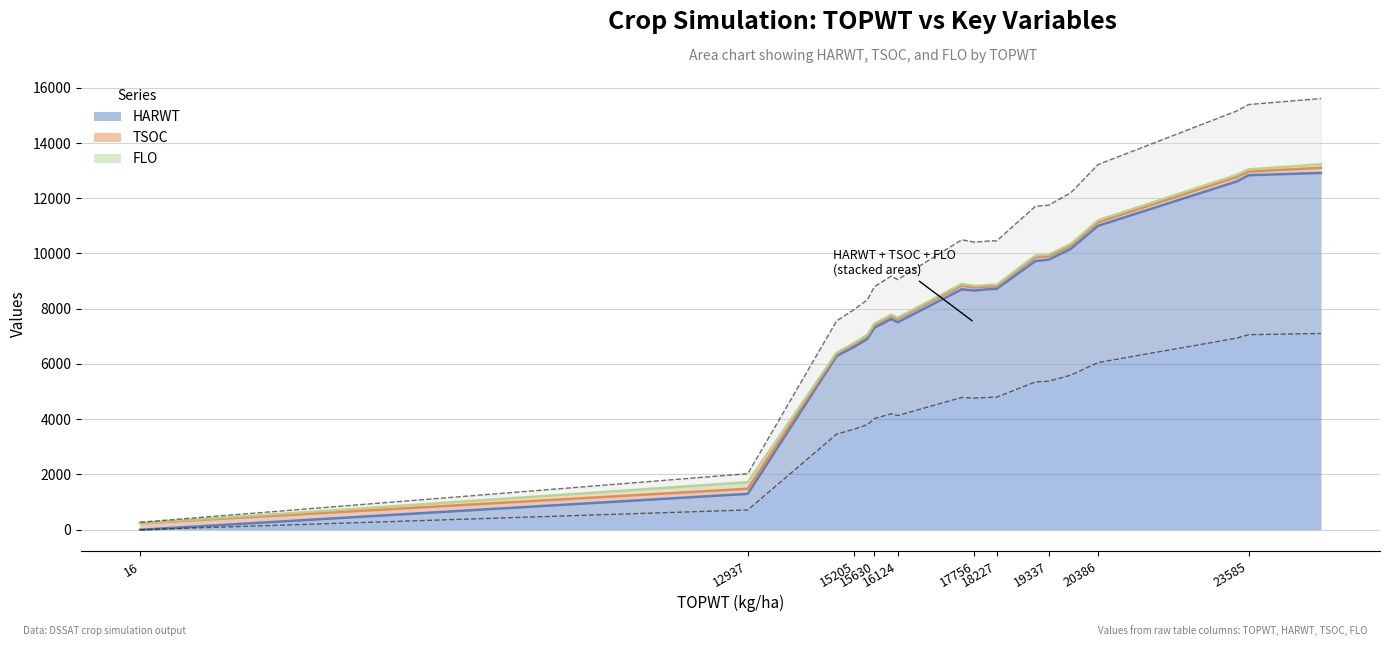

True or false: TSOC has a value of 185 at 12937.

True